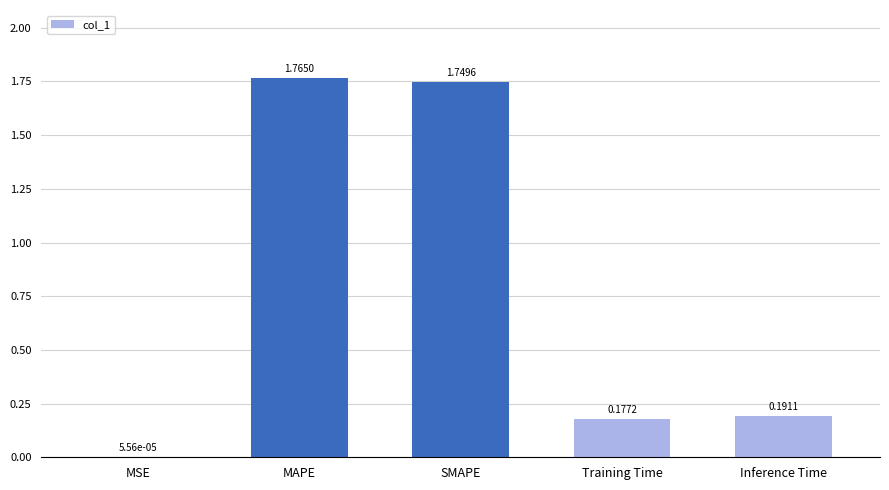

What is the sum of the values at Training Time and SMAPE?

1.9